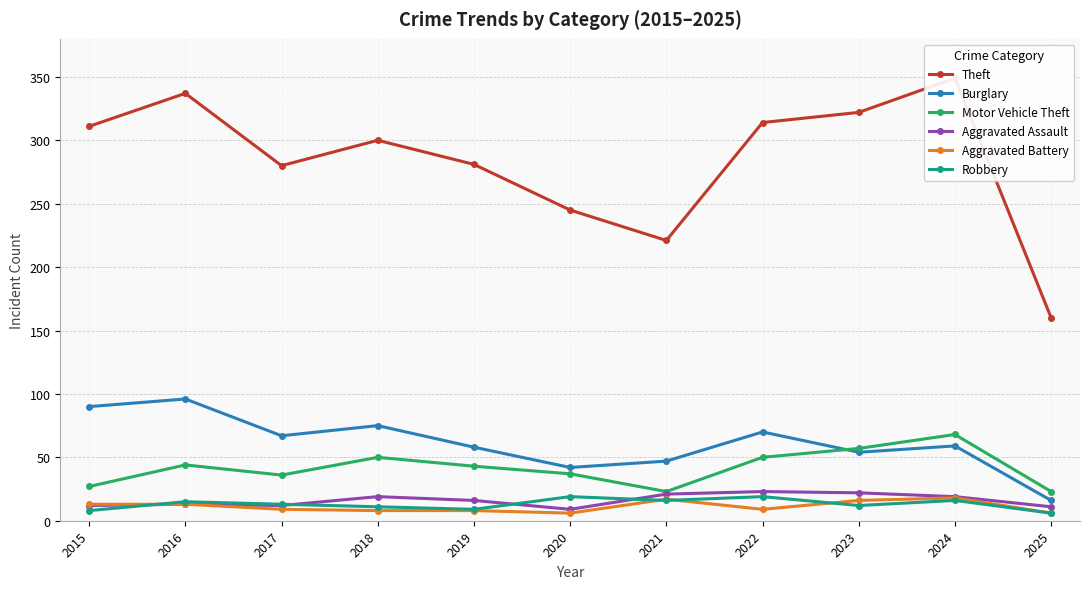

Between 2023 and 2022, which is larger?

2023